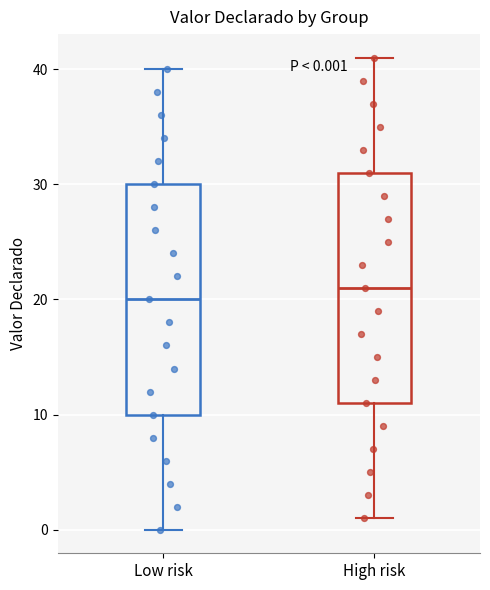

Which box has the highest median line?

High risk